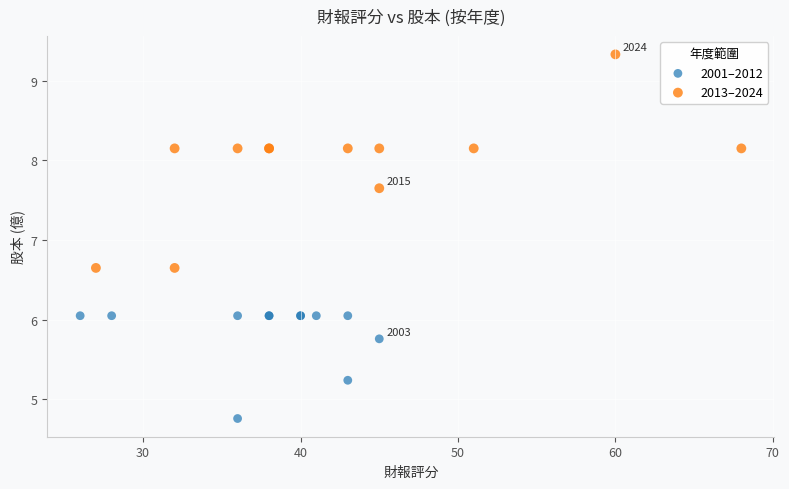

Which series contains the highest Y value?

2013–2024